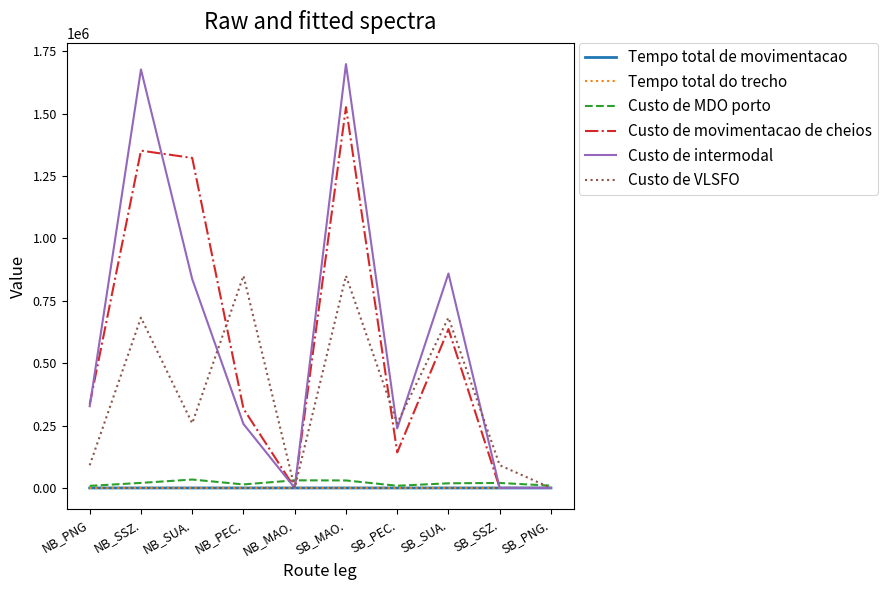

At which label is Custo de movimentacao de cheios closest to 763020?

SB_SUA.